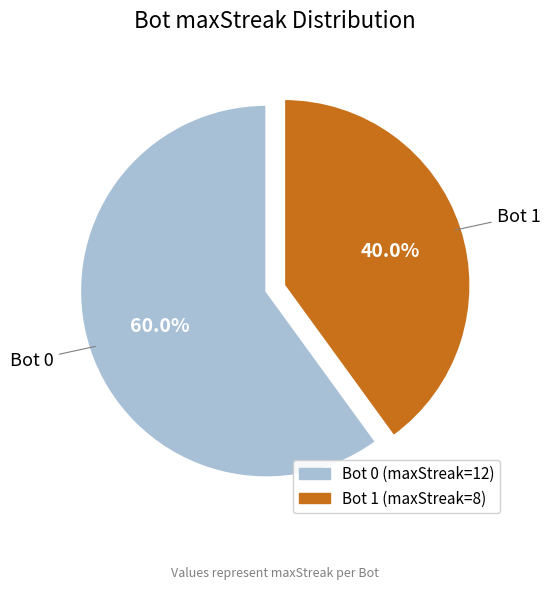

Does any single category account for the majority?

Yes